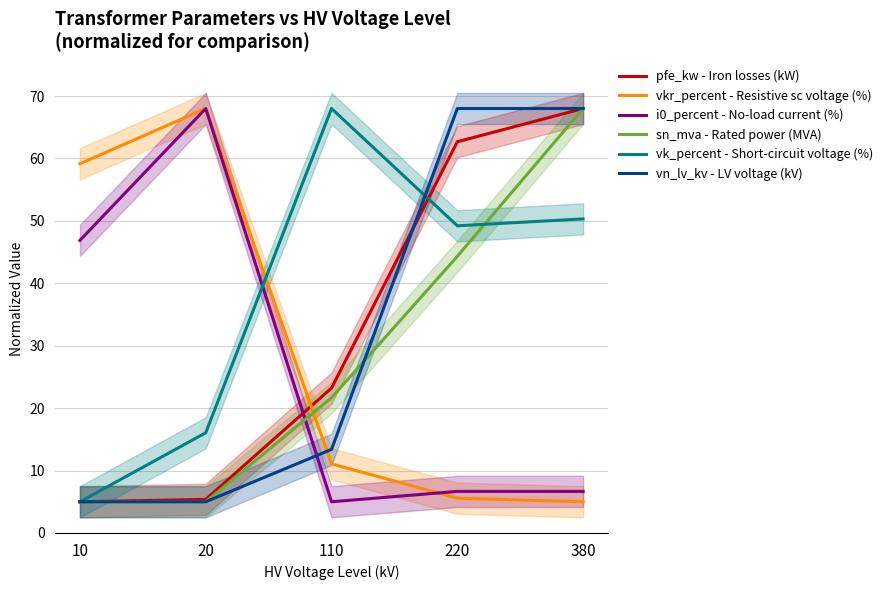

True or false: vn_lv_kv - LV voltage (kV) has a value of 5.0 at 20.

True